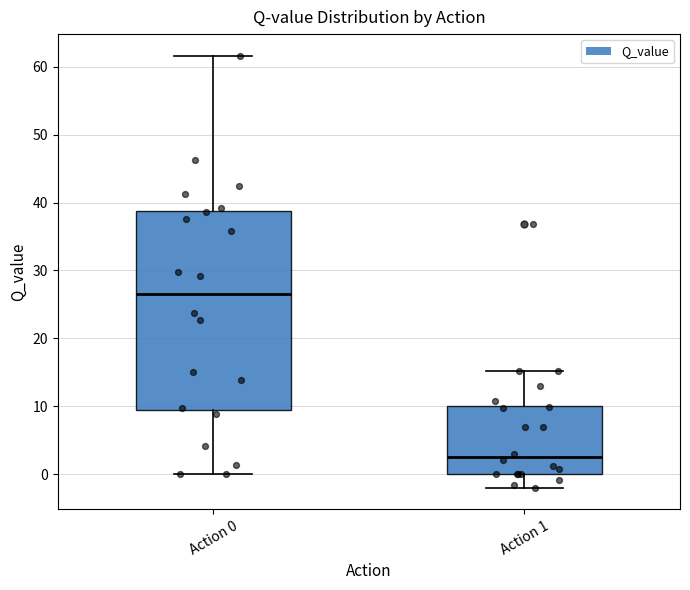

Reading left to right, transcribe this box plot: for each box, give where its median line is, the range the box spans, and where its two whiskers end, as read against the y-axis. The values are not printed on the chart, so give them approximately, as read against the axis.

Action 0: median 26, box 9 to 39, whiskers 0 to 62
Action 1: median 3, box 0 to 10, whiskers -2 to 15